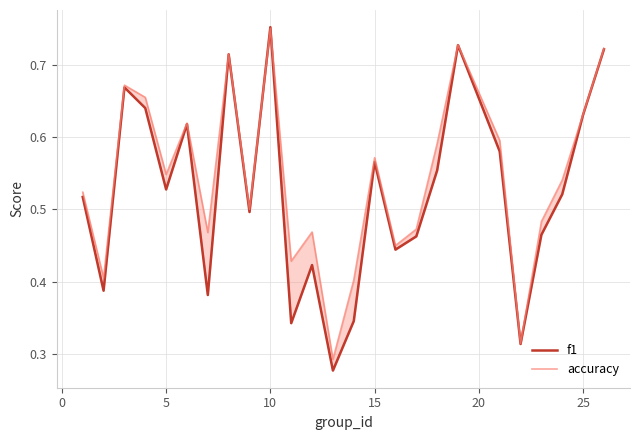

Rank the series by their average value, from highest to lowest.

accuracy, f1